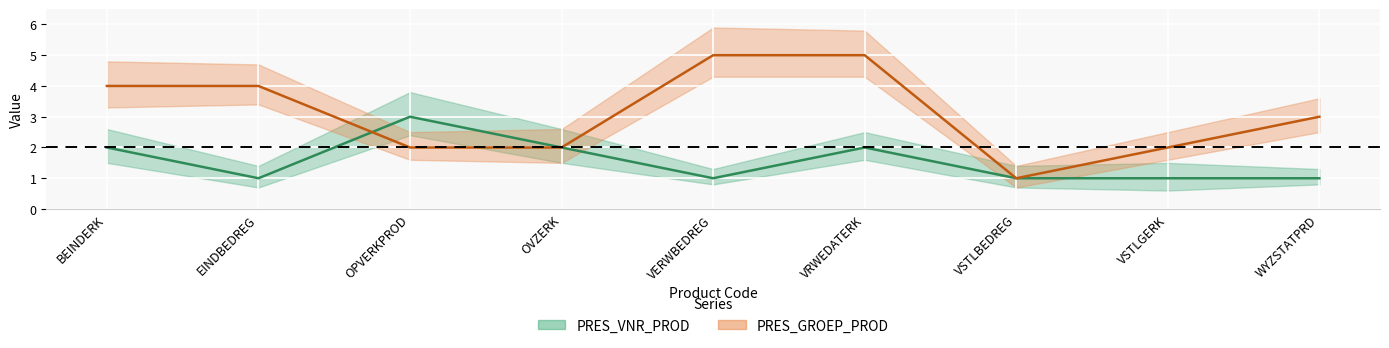

True or false: PRES_GROEP_PROD and PRES_VNR_PROD intersect in this chart.

True